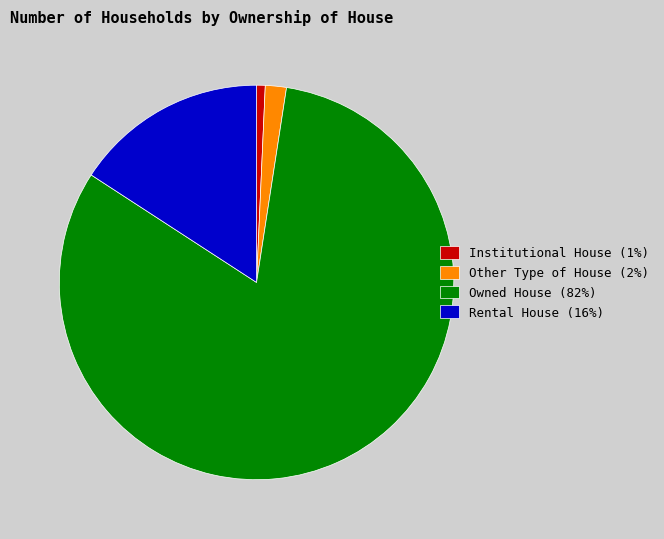

Does Institutional House (1%) represent more than half of the total?

No